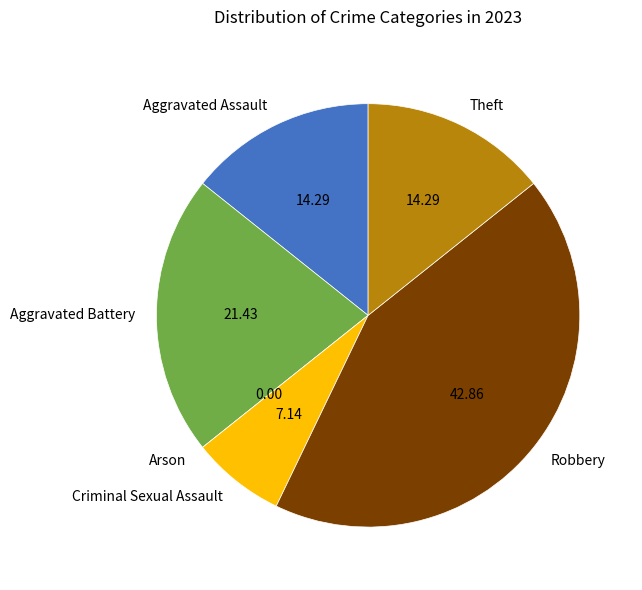

What is the ratio of the value at Aggravated Battery to the value at Aggravated Assault?

1.5